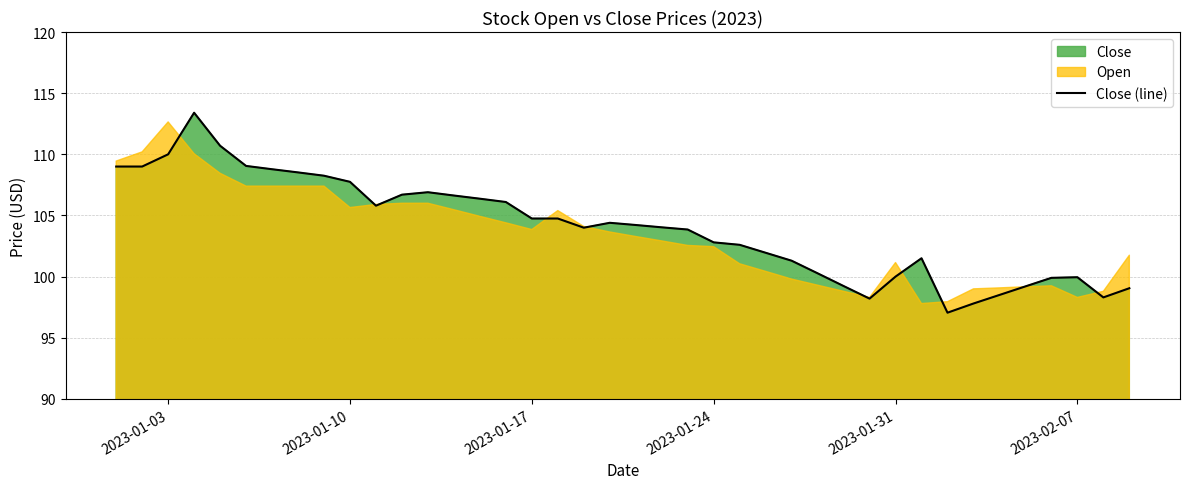

Reading left to right, transcribe all the data shown in this chart.

109.0	109.0	110.0	113.4	110.7	109.0	108.8	108.5	108.2	107.8	105.8	106.7	106.9	106.6	106.4	106.1	104.8	104.8	104.0	104.4	104.2	104.0	103.8	102.8	102.6	102.0	101.3	100.3	99.2	98.2	100.0	101.5	97.0	97.8	98.5	99.2	99.9	100.0	98.3	99.0